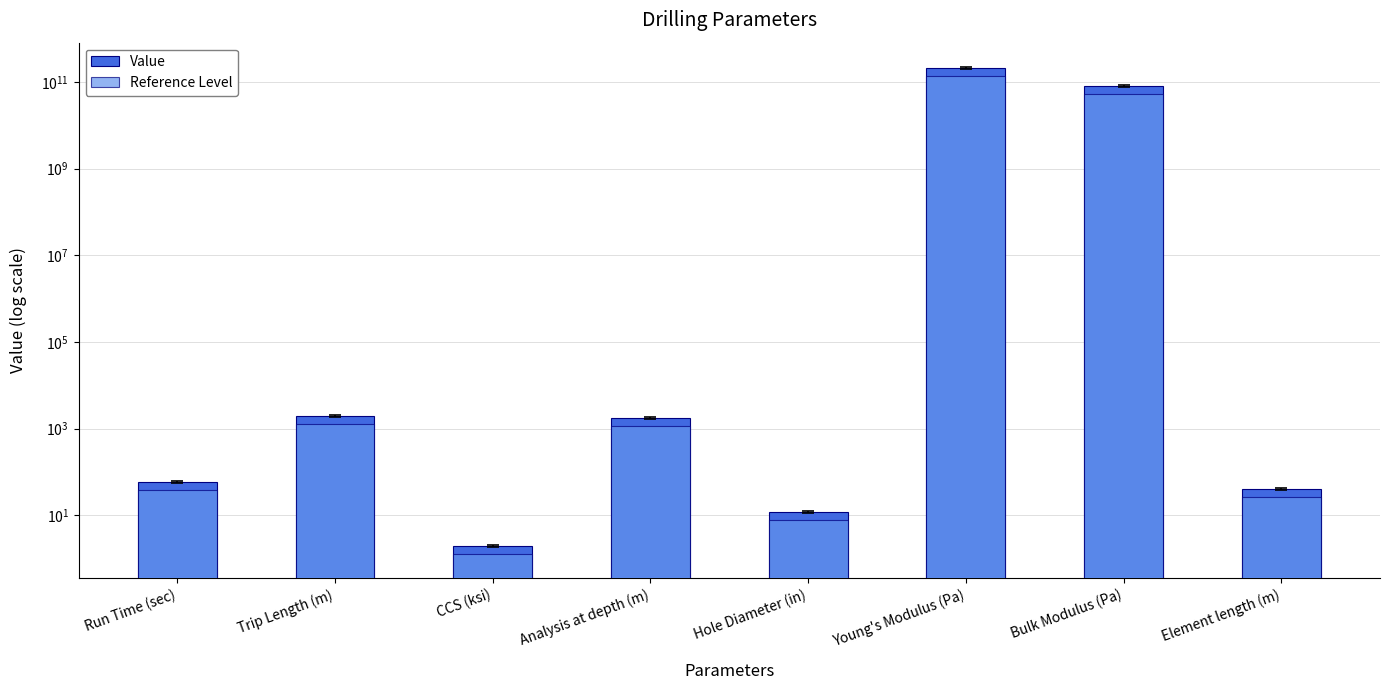

What is the difference between the second highest and second lowest values in the Reference Level series?

51934999992.0